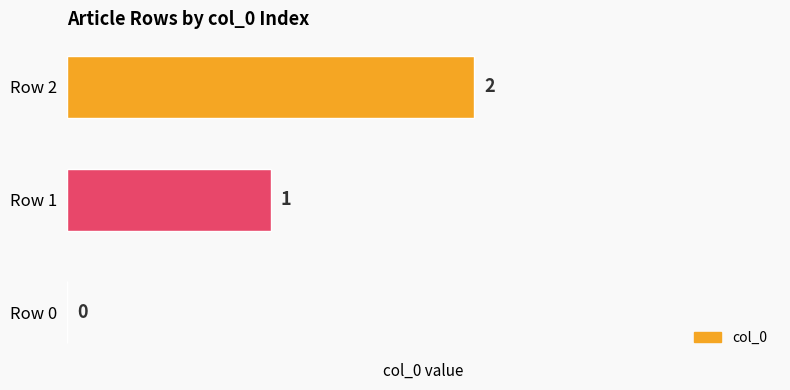

How many distinct data groups are displayed?

1